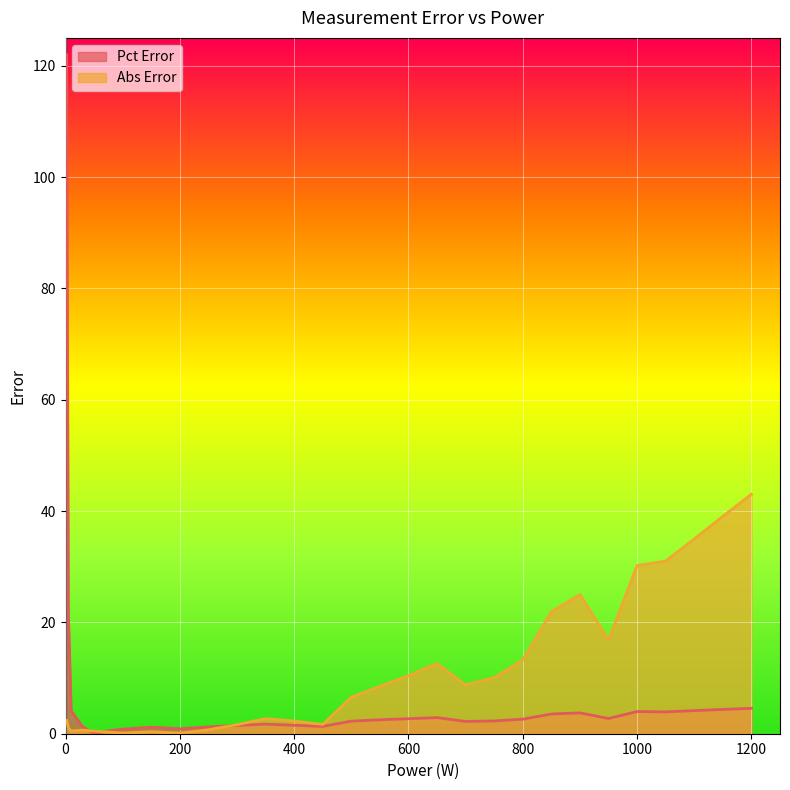

Reading left to right, list all the values displayed in this chart.

Pct Error: 122.0	21.6	4.1	1.2	0.0	0.5	0.8	1.2	0.9	1.2	1.5	1.7	1.5	1.3	2.3	2.5	2.7	2.9	2.2	2.3	2.6	3.5	3.7	2.7	4.0	3.9	4.2	4.4	4.6
Abs Error: 2.4	1.0	0.5	0.6	0.5	0.3	0.1	0.4	0.1	0.7	1.6	2.7	2.3	1.7	6.6	8.5	10.4	12.6	8.8	10.1	13.3	21.9	25.0	16.8	30.2	31.0	35.0	39.1	43.0